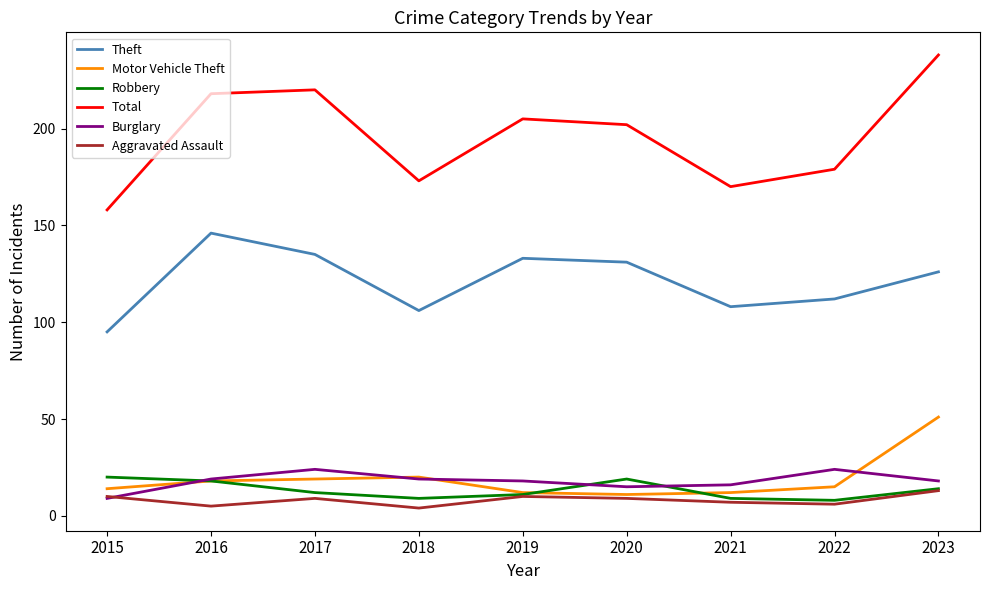

Where is the first local minimum for Theft?

2018